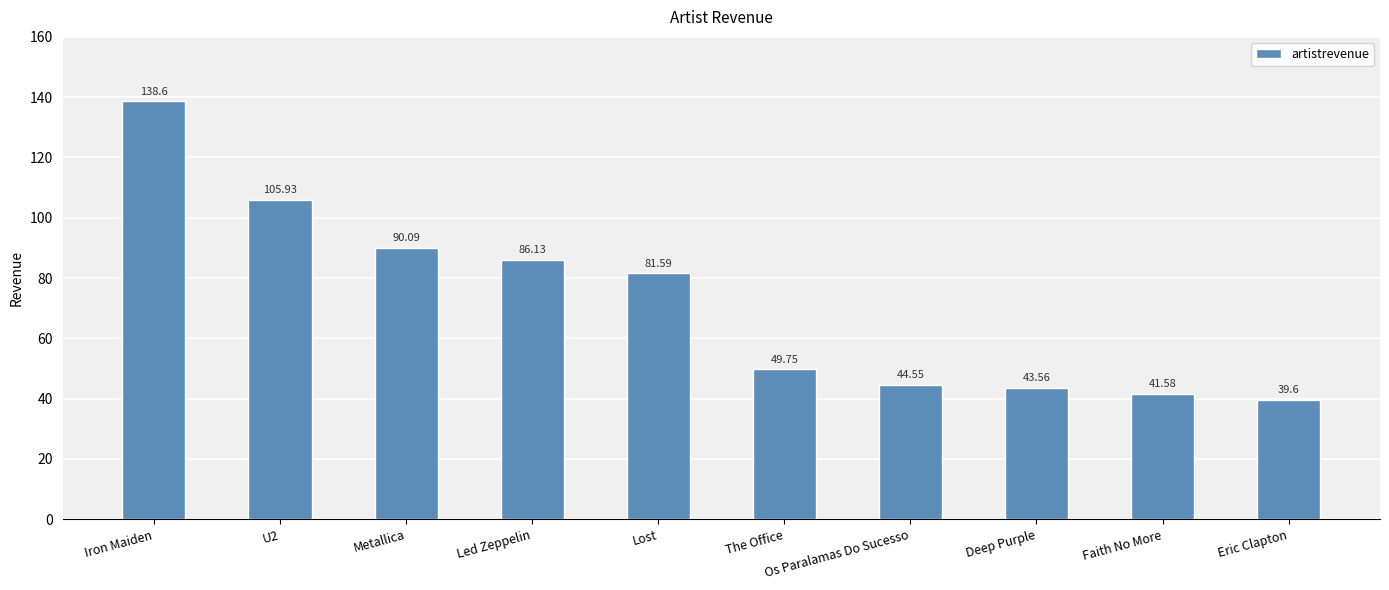

What is the difference between the maximum and minimum values?

99.0